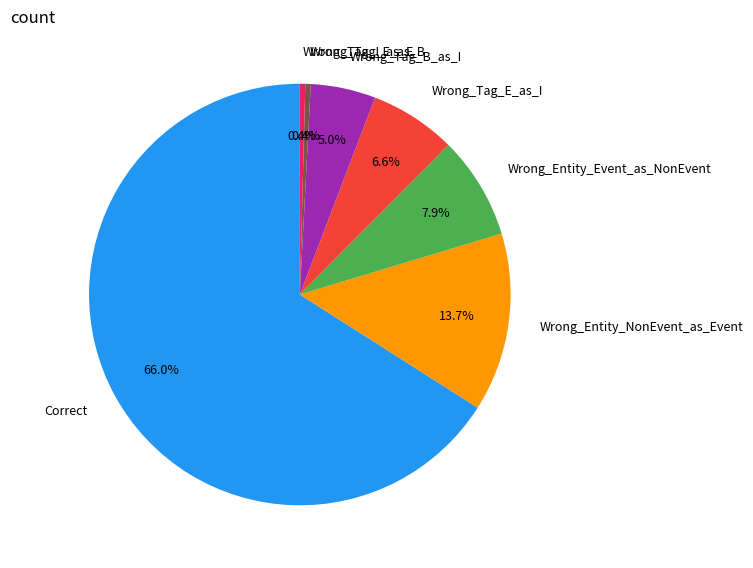

To the nearest percent, what portion does Wrong_Tag_B_as_I represent?

5%